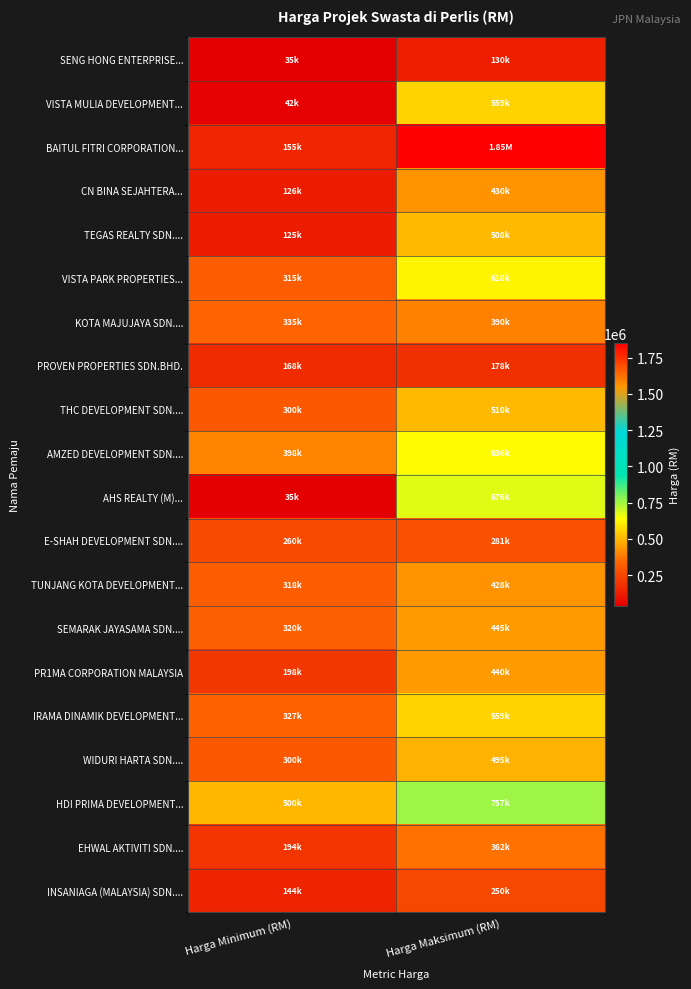

Between Harga Maksimum (RM) and Harga Minimum (RM), which is larger?

Harga Maksimum (RM)